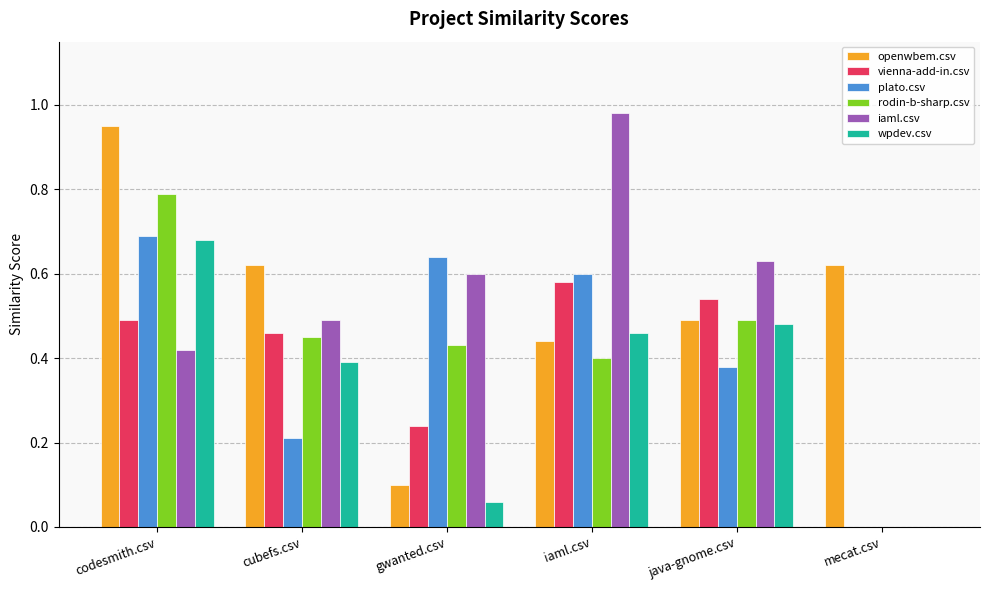

How many groups of bars are there?

6